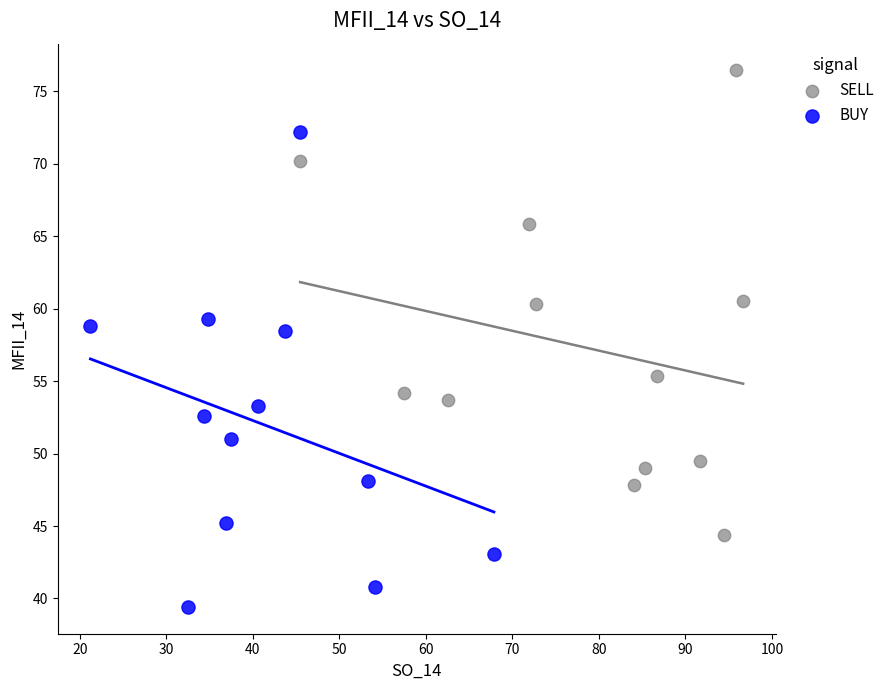

Which series contains the lowest Y value?

BUY